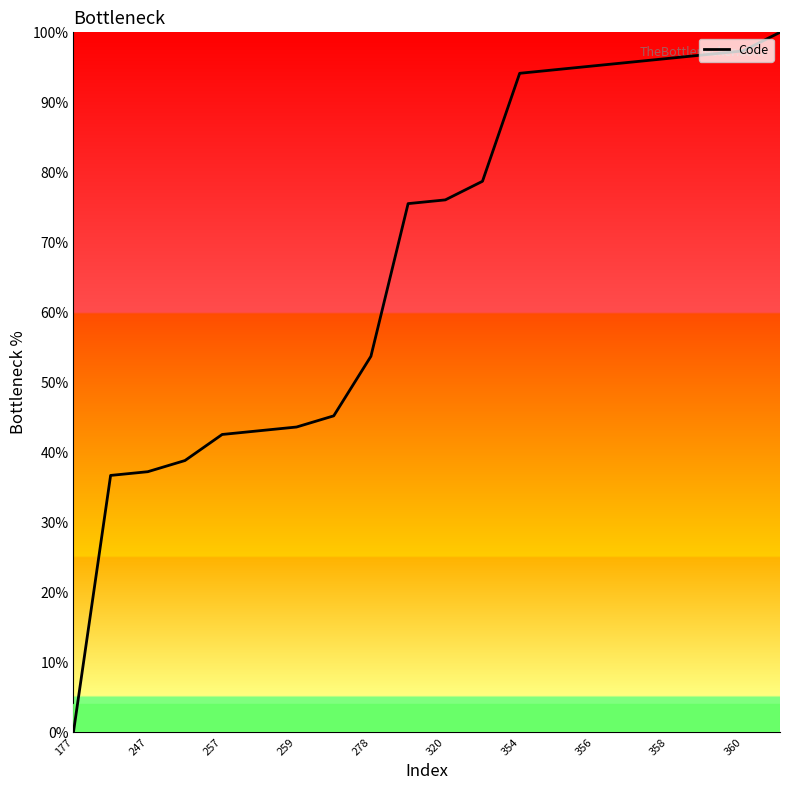

What is the difference between the maximum and minimum values?

100.0